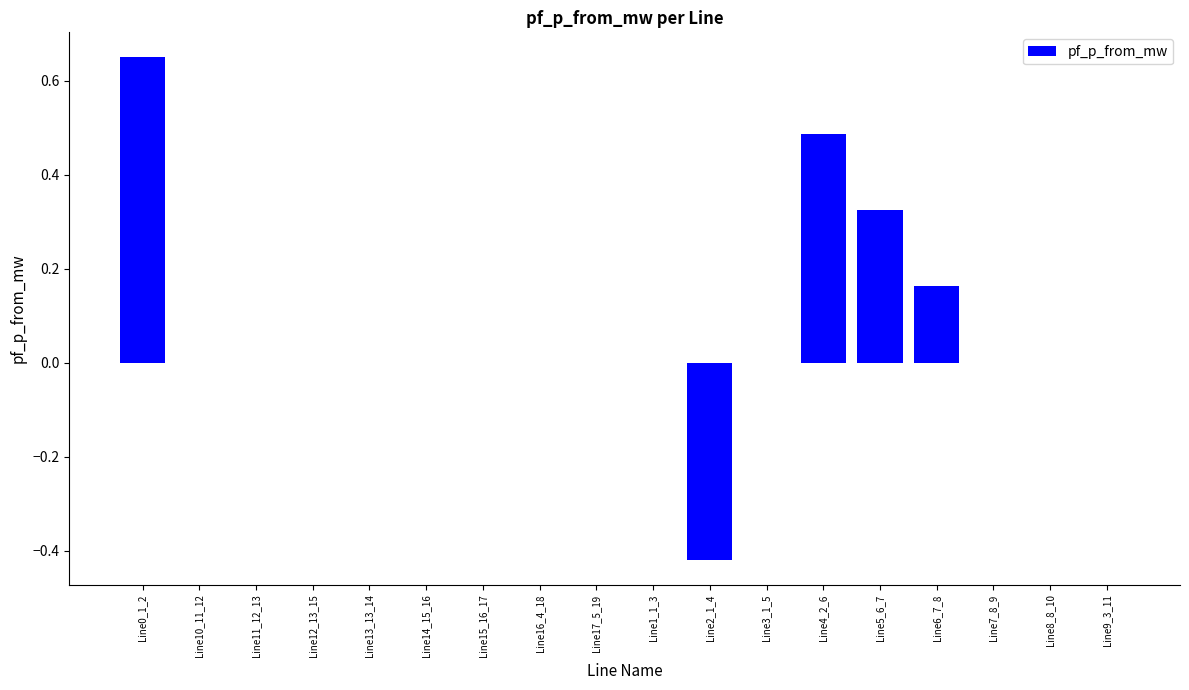

What is the sum of all values?

1.2